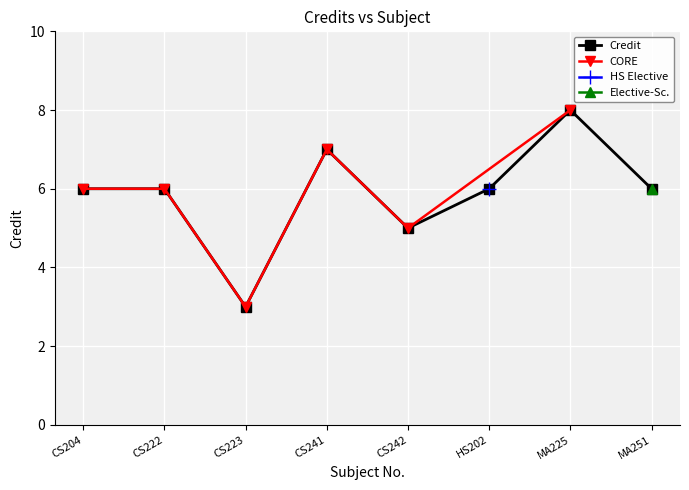

What is the change in value from CS242 to MA225?

+3